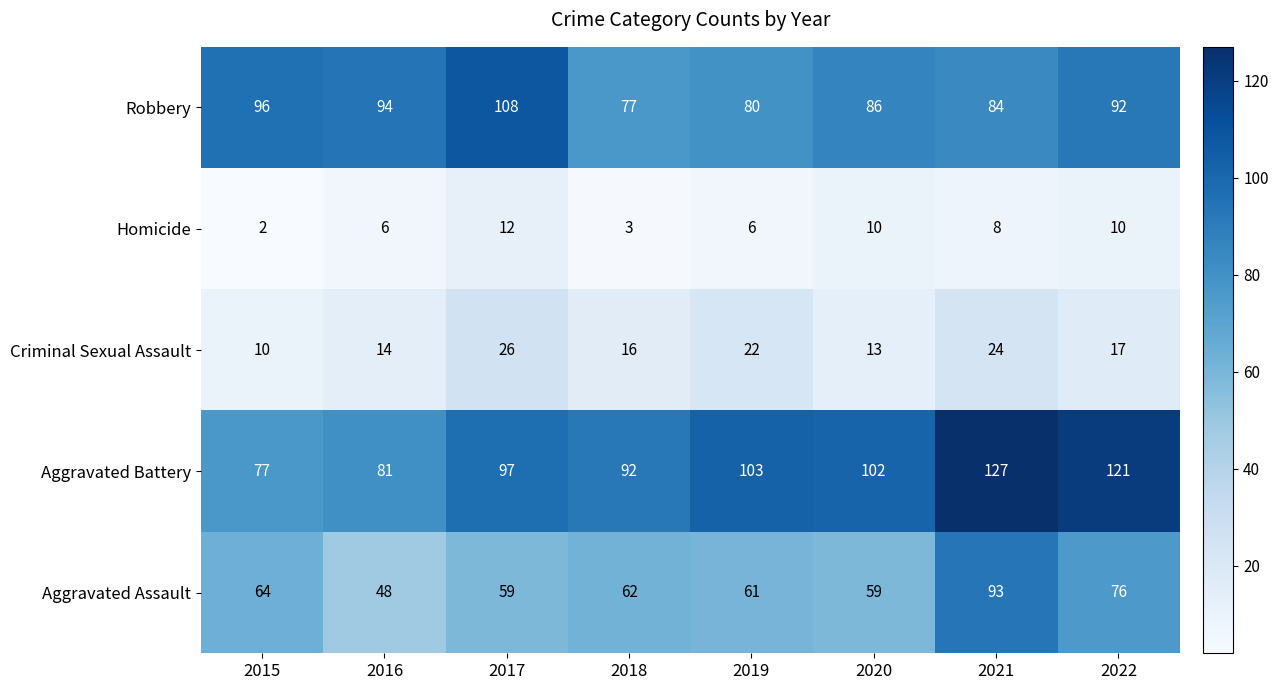

True or false: Aggravated Assault has a value of 13 at 2019.

False